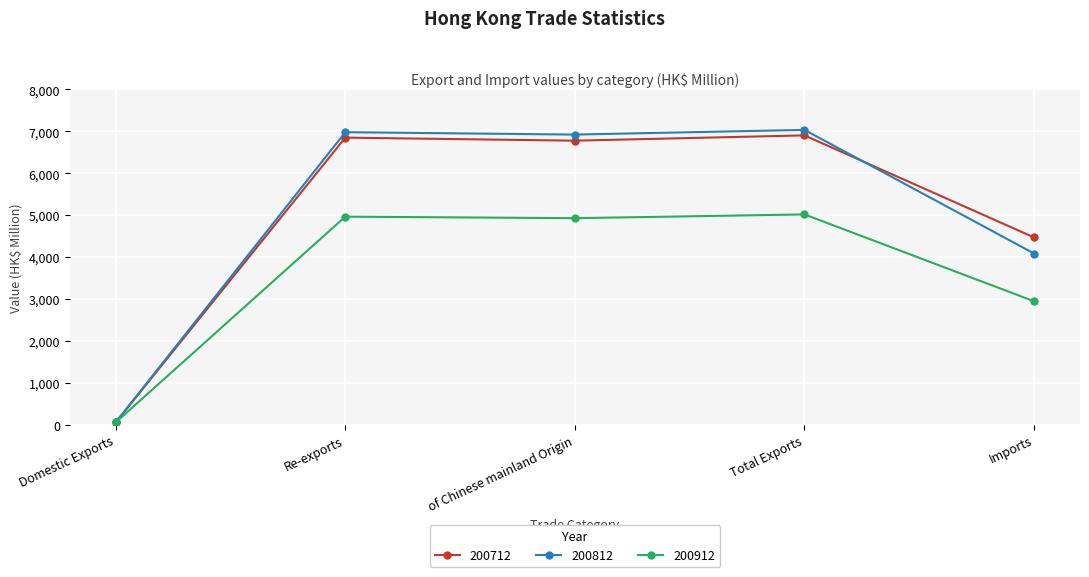

After their last crossing, which series has the higher values: 200812 or 200712?

200712